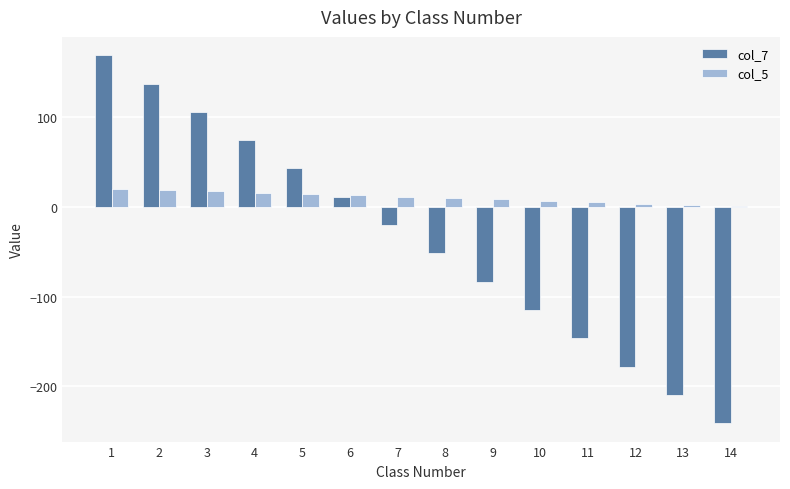

Which series has the widest spread of values?

col_7